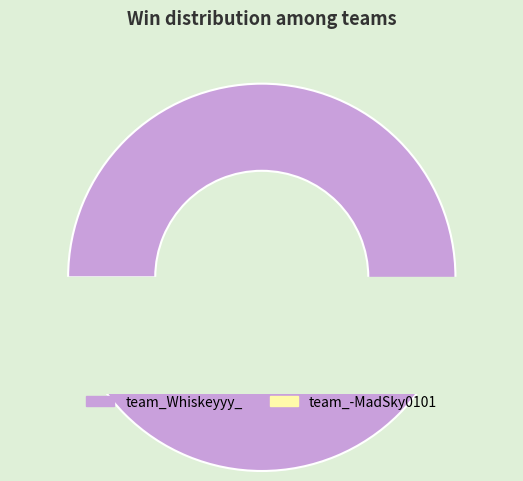

Rank the categories by value from lowest to highest.

team_-MadSky0101, team_Whiskeyyy_